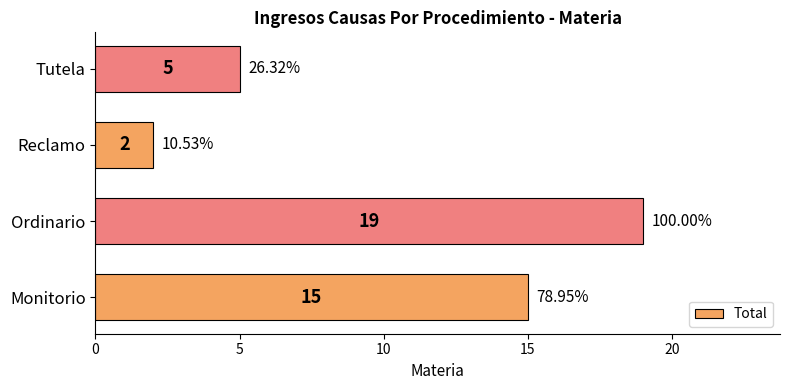

What is the minimum value shown in the chart?

2